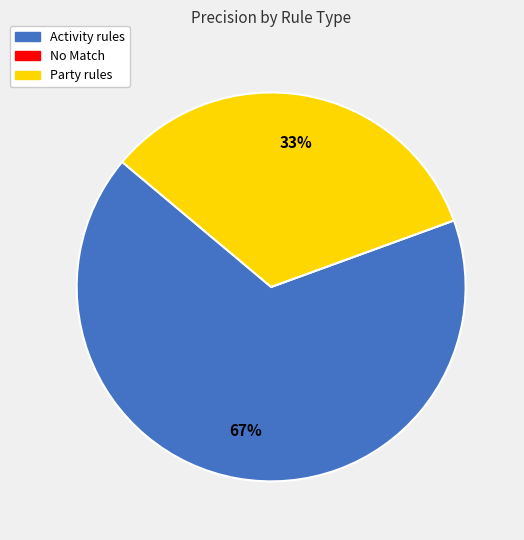

Which slice represents more than half of the pie?

Activity rules